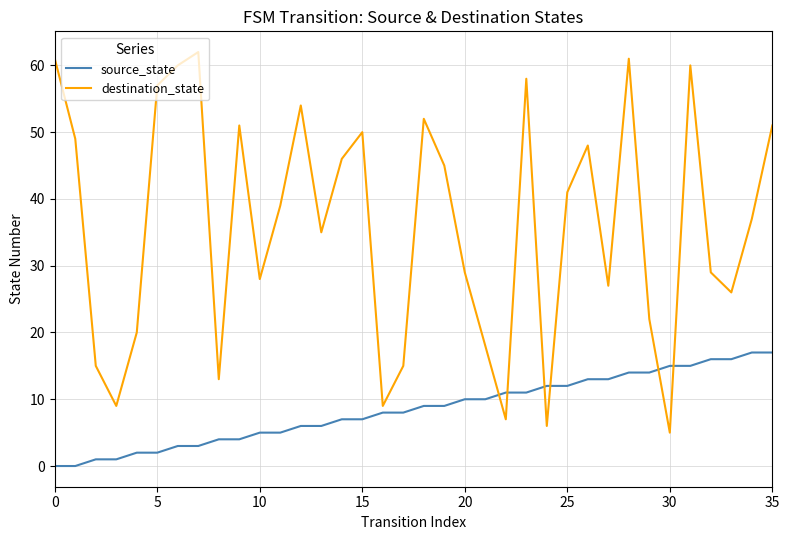

How many lines are shown in the chart?

2